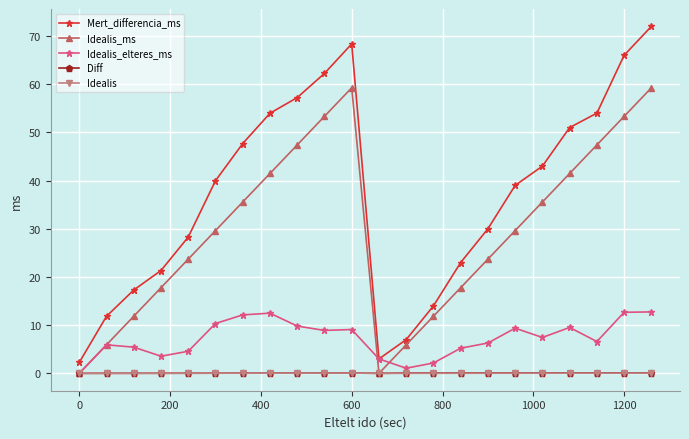

Which series has the largest range (max minus min)?

Mert_differencia_ms